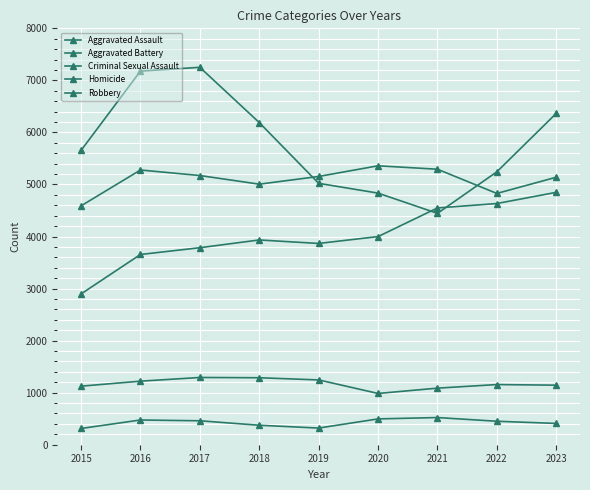

Which series has the widest spread of values?

Robbery